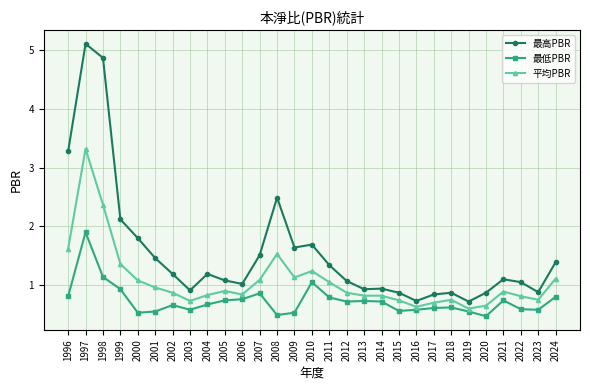

What is the difference between the highest and lowest values at 1999?

1.2